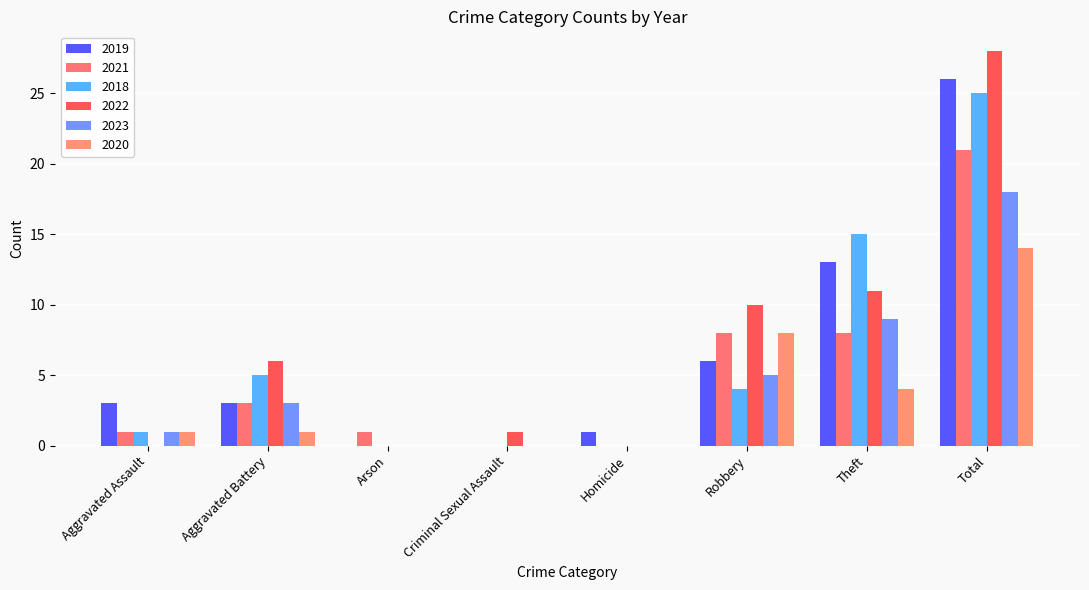

How many categories are shown in the chart?

8